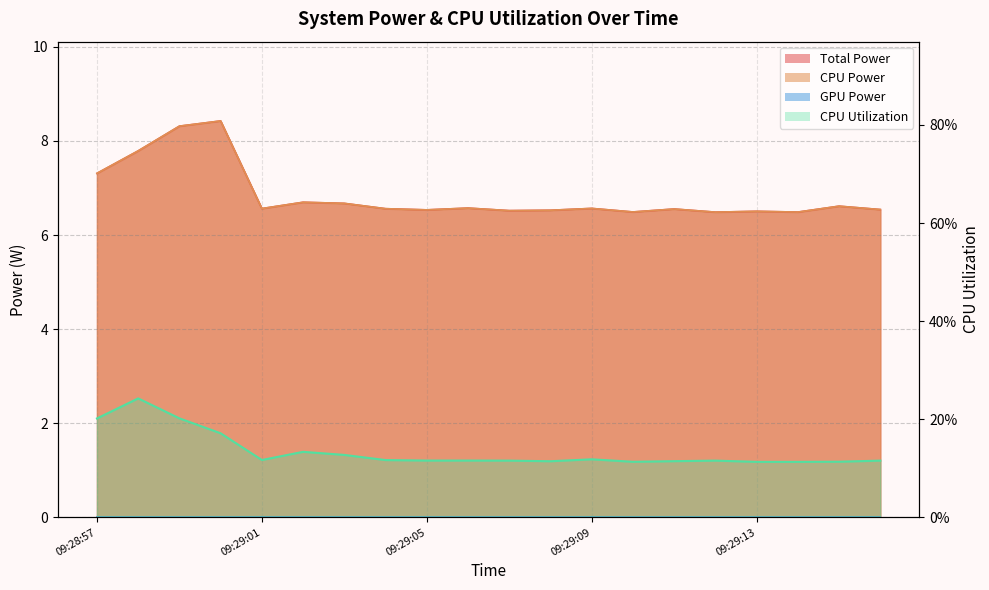

True or false: CPU Utilization and CPU Power intersect in this chart.

False